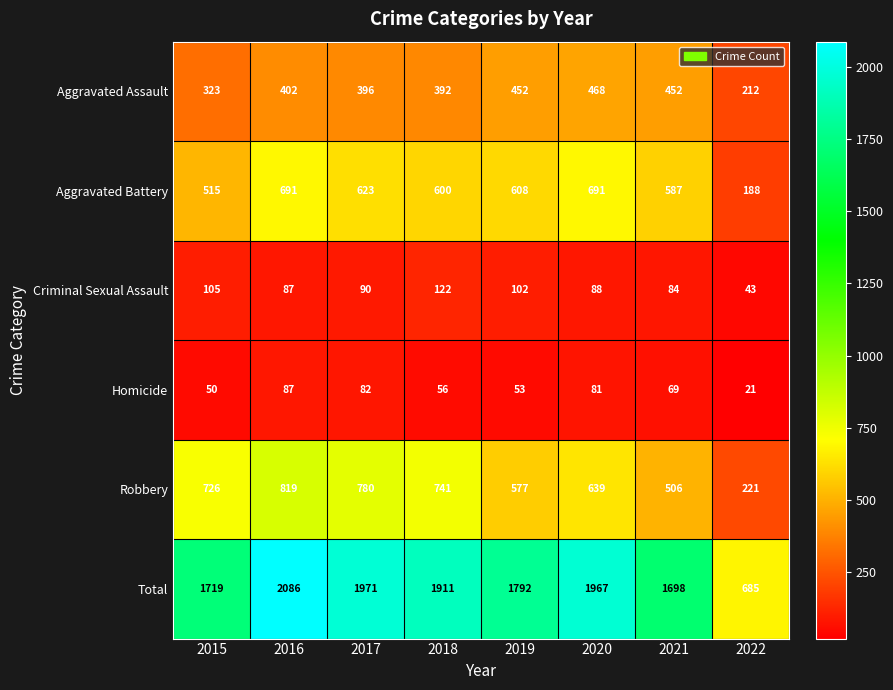

At which category is the sum across all series the highest?

2016